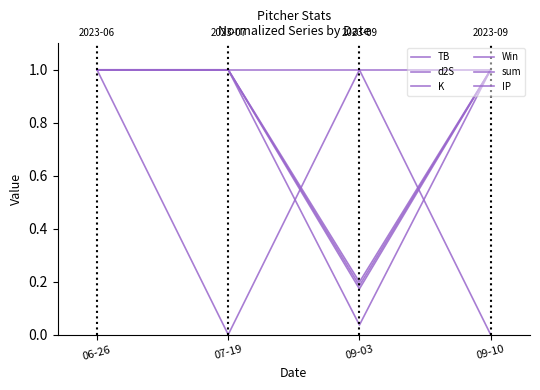

How many lines are shown in the chart?

6